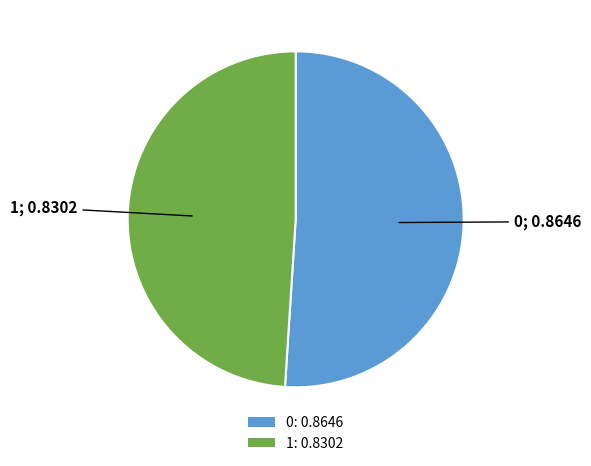

Is it true that 0 is 62% of the pie?

False